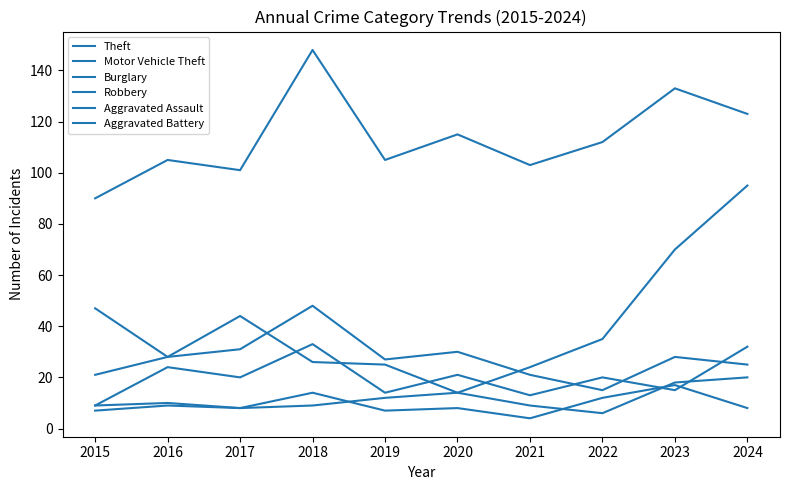

Is the value of Aggravated Battery at 2016 greater than the value of Burglary at 2022?

No